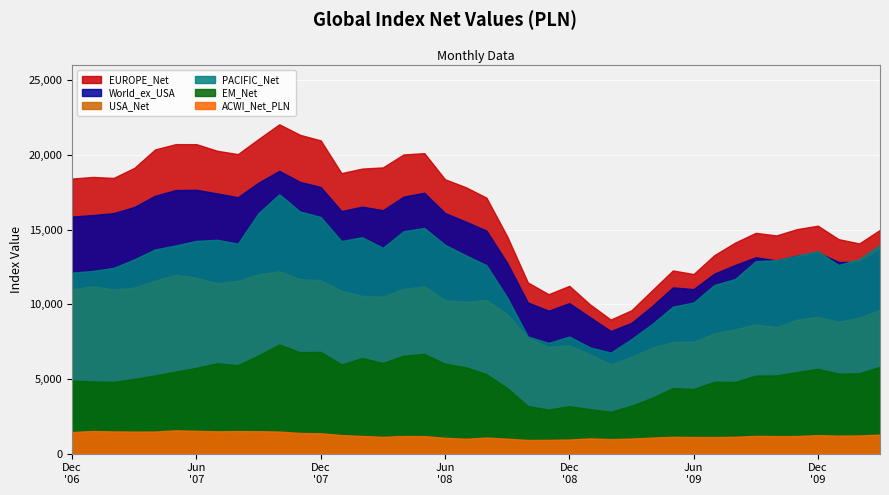

True or false: EM_Net and World_ex_USA intersect in this chart.

False